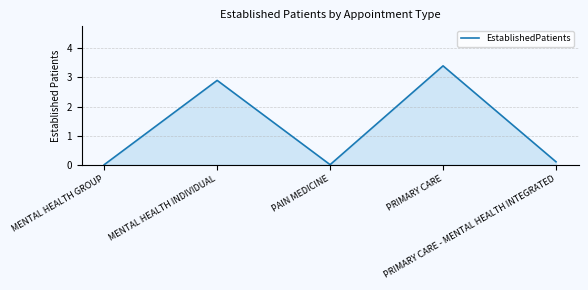

How many interior local peaks (higher than both neighbors) does the data have?

2